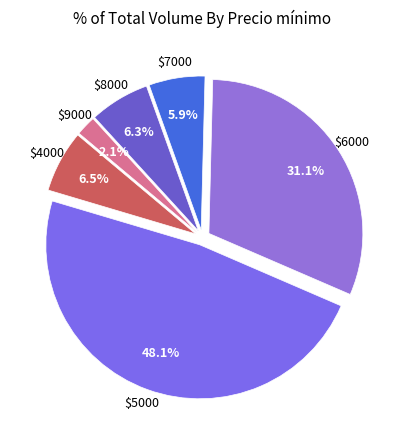

How many segments does this pie chart have?

6